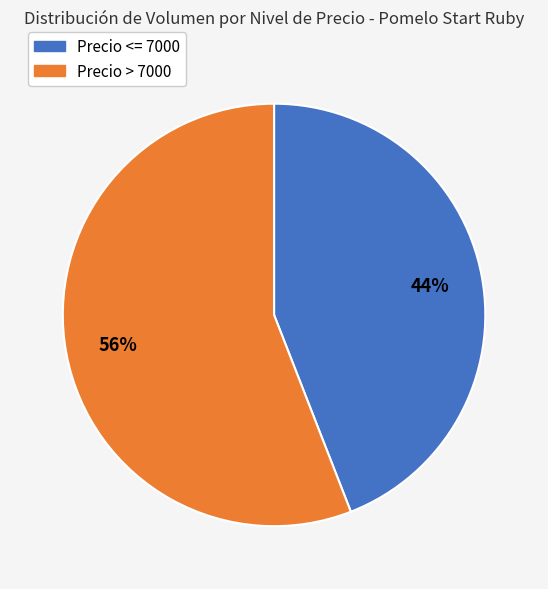

What percentage is the Precio <= 7000 slice, to the nearest percent?

44%